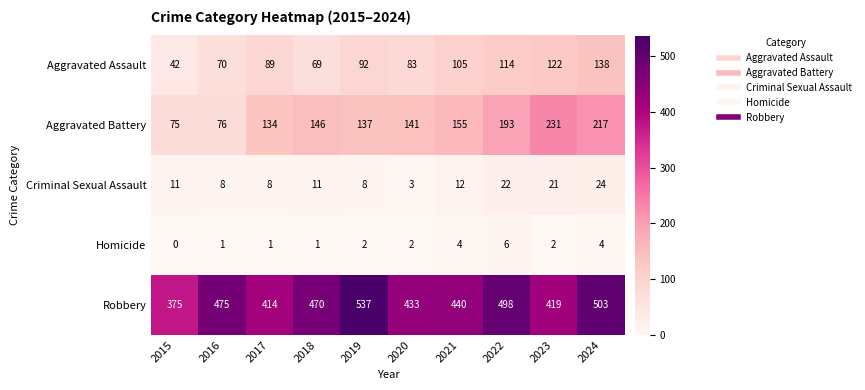

What is the difference between the highest and lowest values at 2022?

492